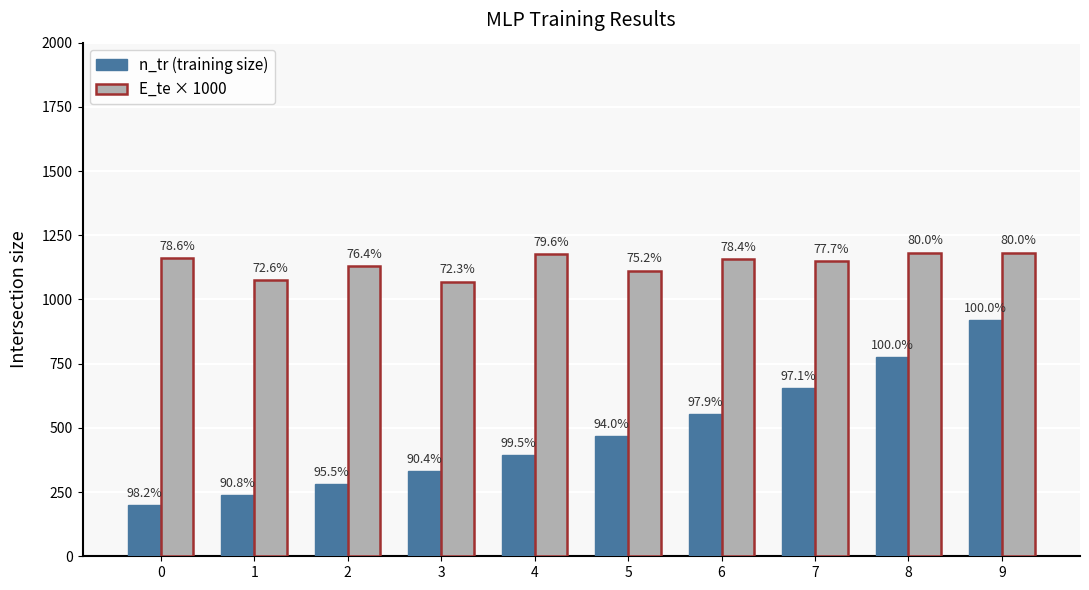

What is the highest value of the E_te × 1000 series?

1182.8